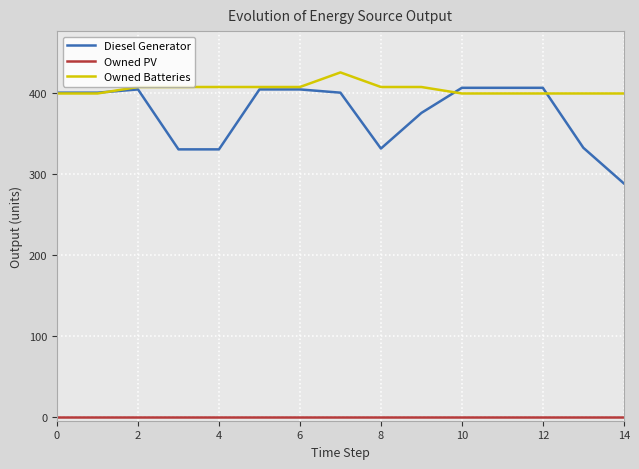

What are all the series names shown in the legend?

Diesel Generator, Owned PV, Owned Batteries